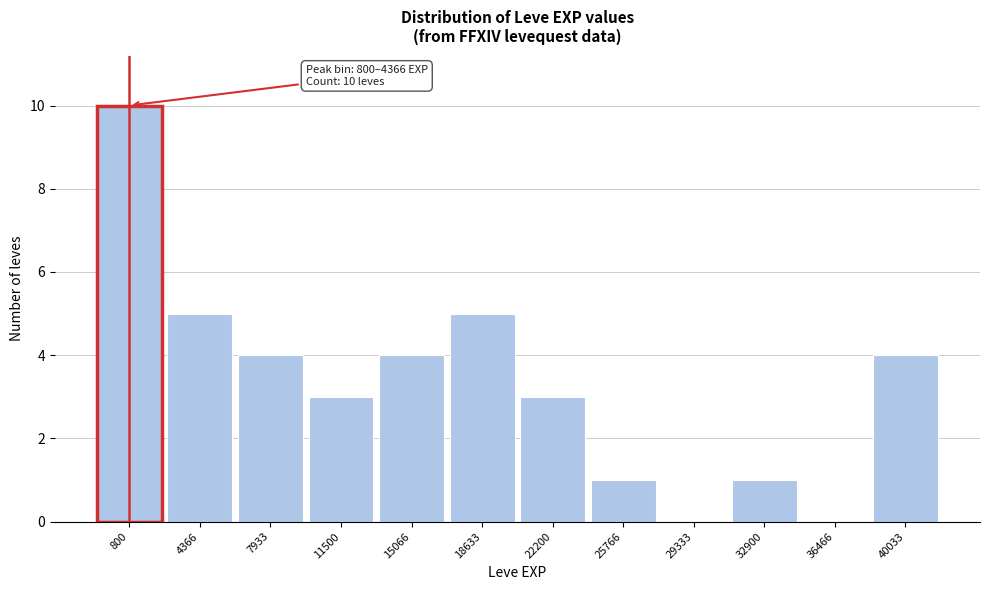

Reading right to left, what are all the values shown in this chart?

40033=4	36466=0	32900=1	29333=0	25766=1	22200=3	18633=5	15066=4	11500=3	7933=4	4366=5	800=10